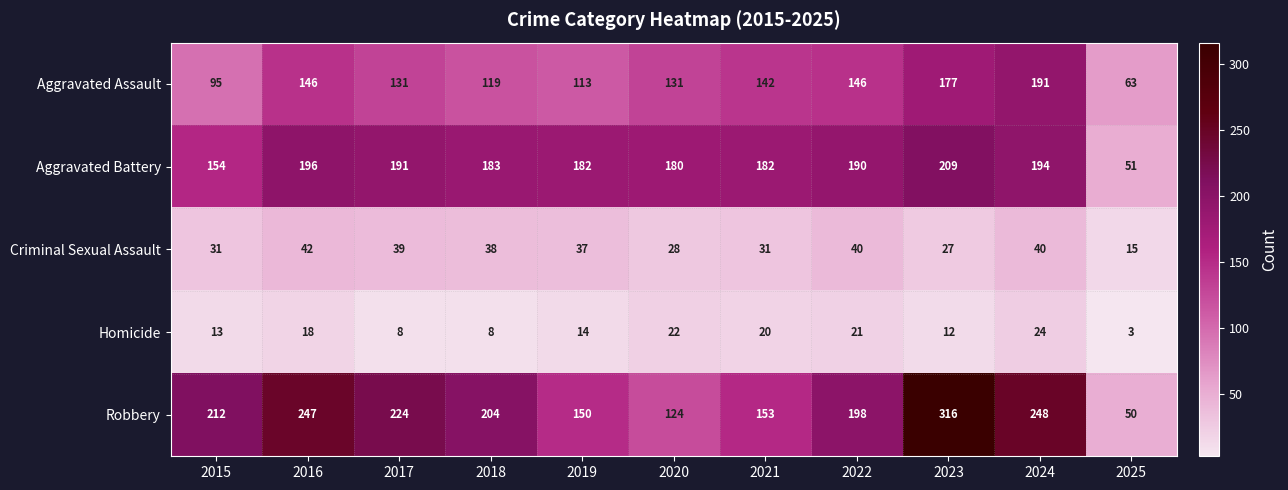

How many categories are shown in the chart?

11